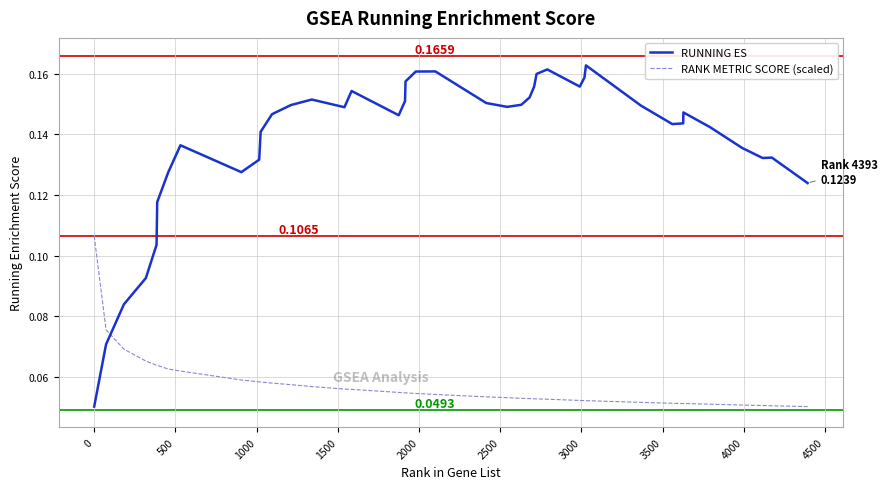

Rank the series by their maximum value, from lowest to highest.

RANK METRIC SCORE (scaled), RUNNING ES